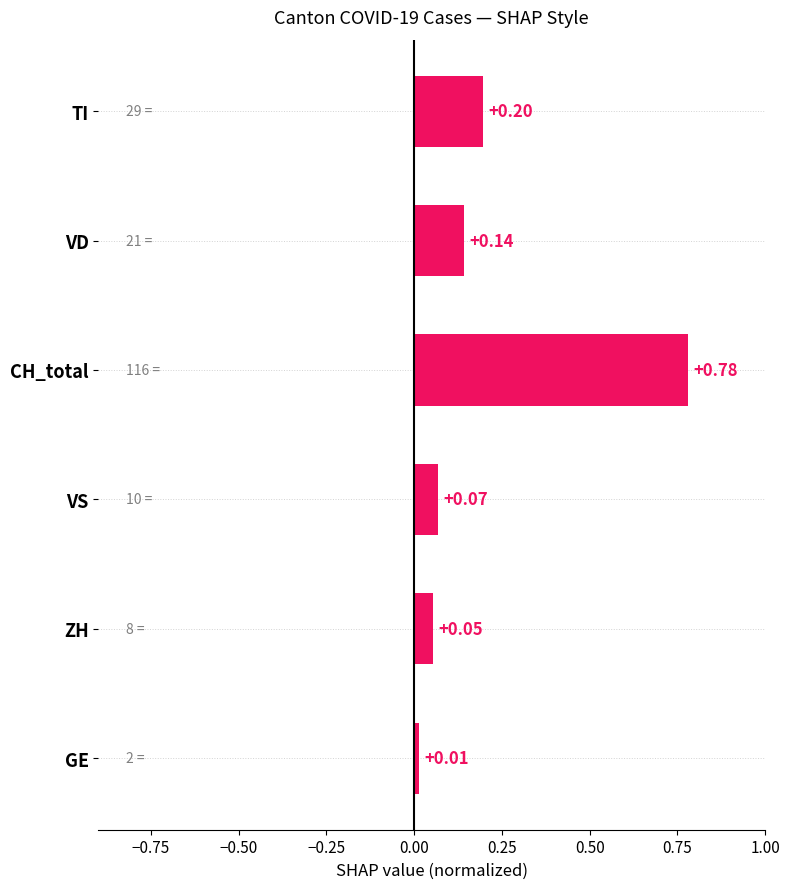

Between CH_total and VS, which is larger?

CH_total